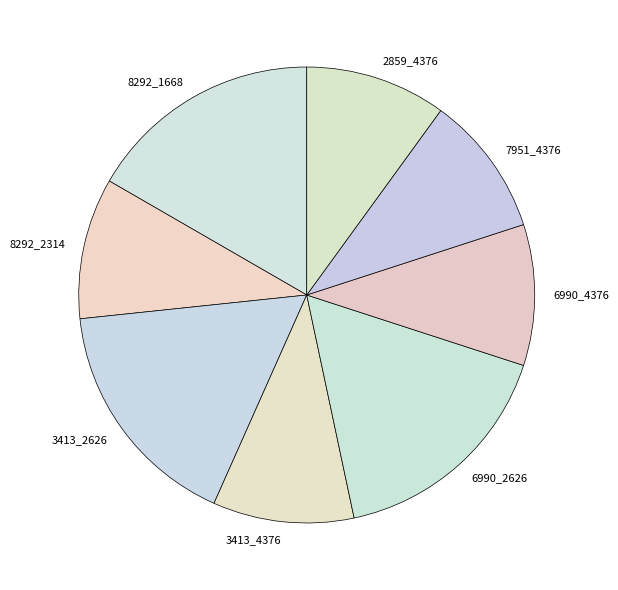

Is there any slice that represents more than half of the pie?

No